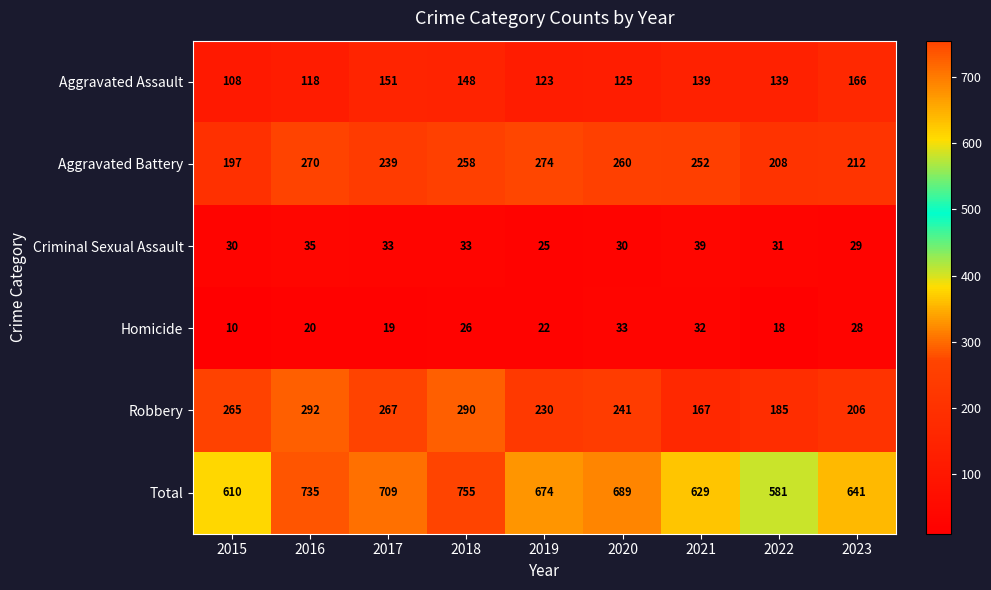

Is it true that Aggravated Assault equals 139 at 2021?

True